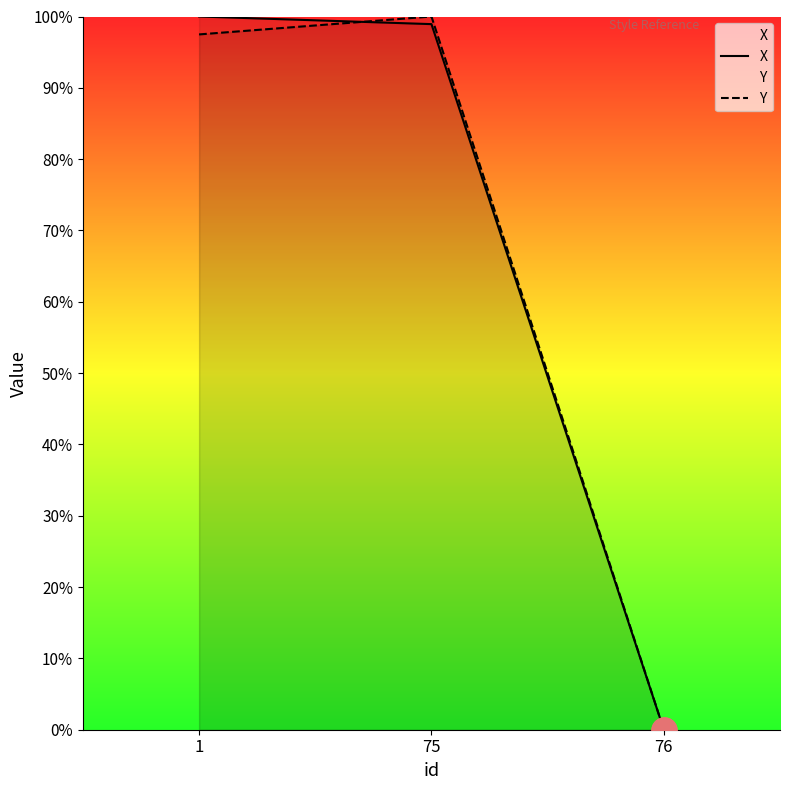

What is the maximum value for X?

100.0